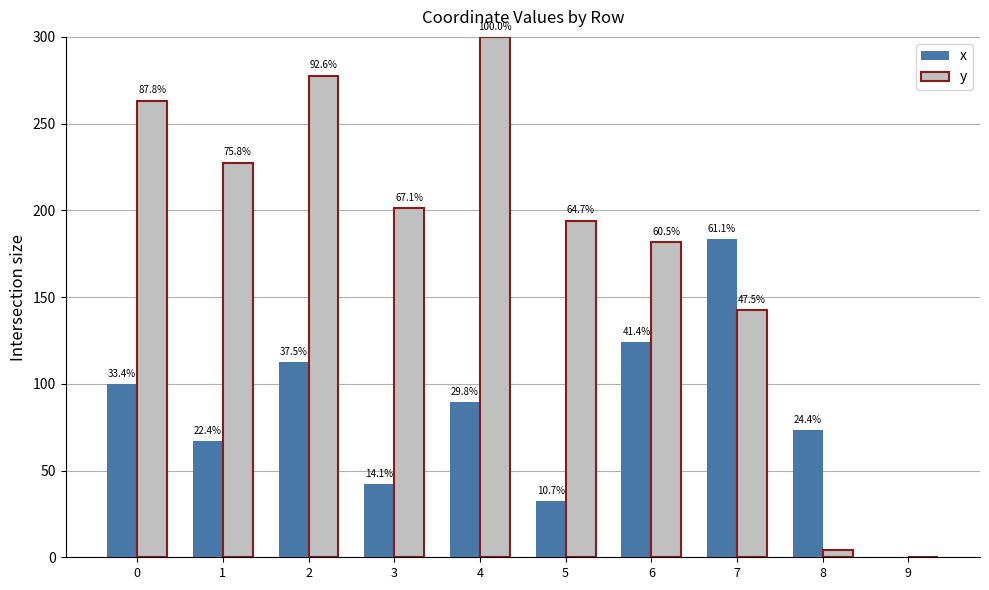

Are the bars horizontal?

No